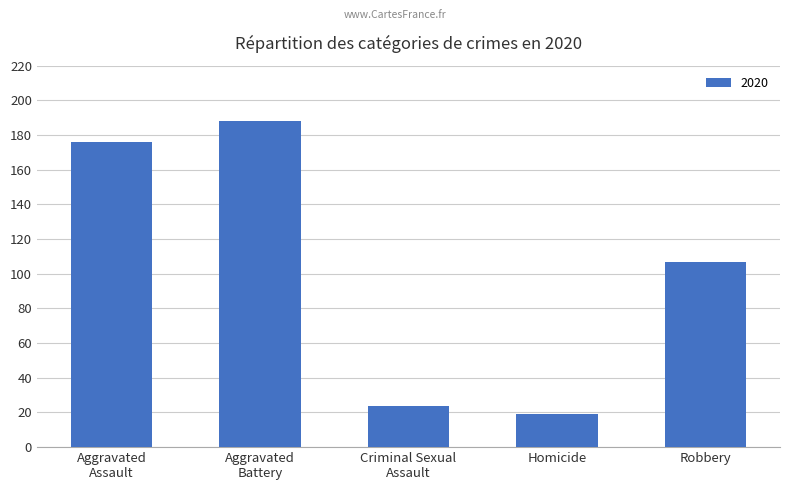

At which label is the value closest to 103?

Robbery